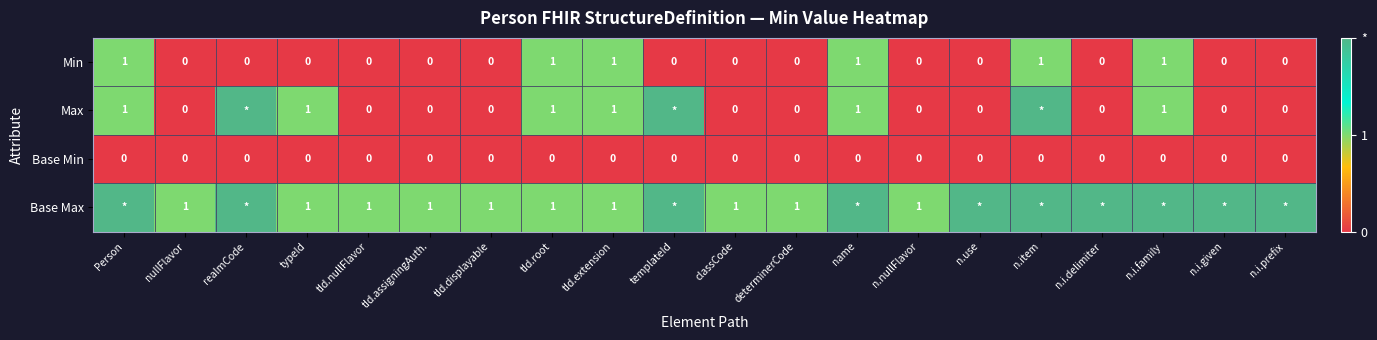

Count the number of data series in this chart.

4